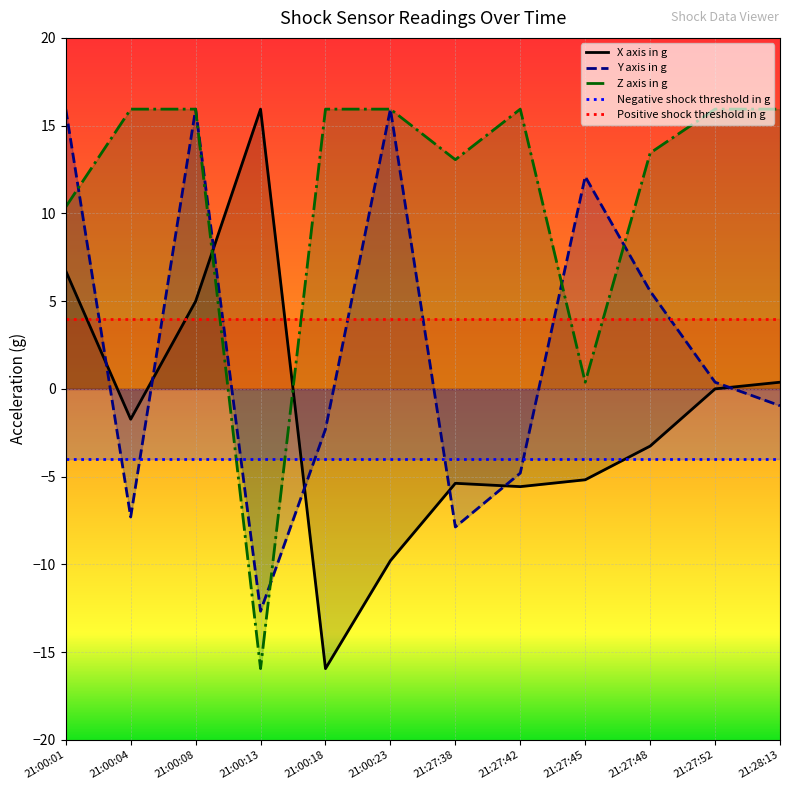

Where does the X axis in g series first go above -1?

21:00:01